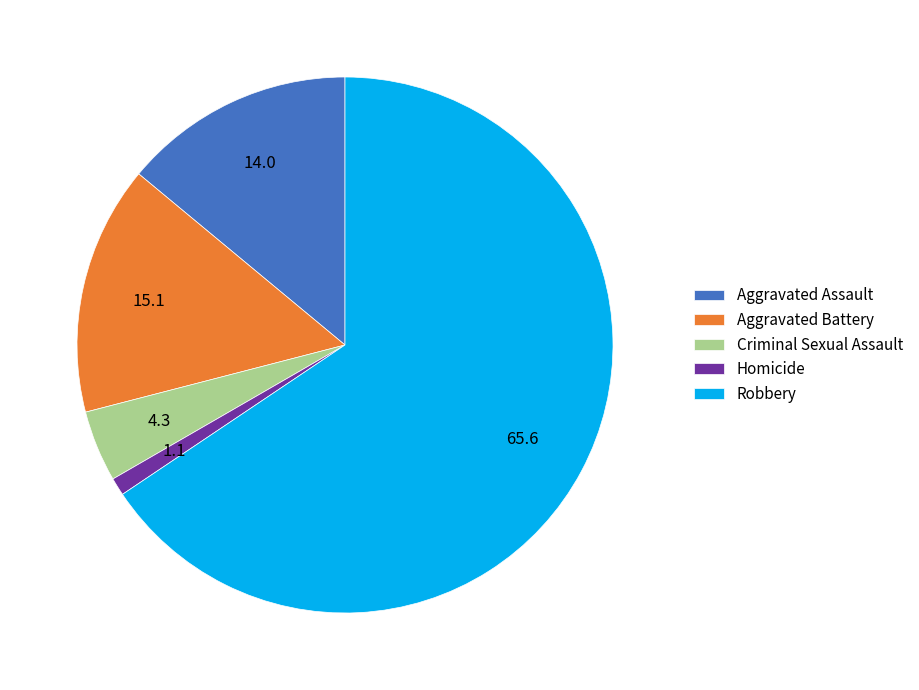

Do Homicide and Criminal Sexual Assault together represent more than half of the pie?

No